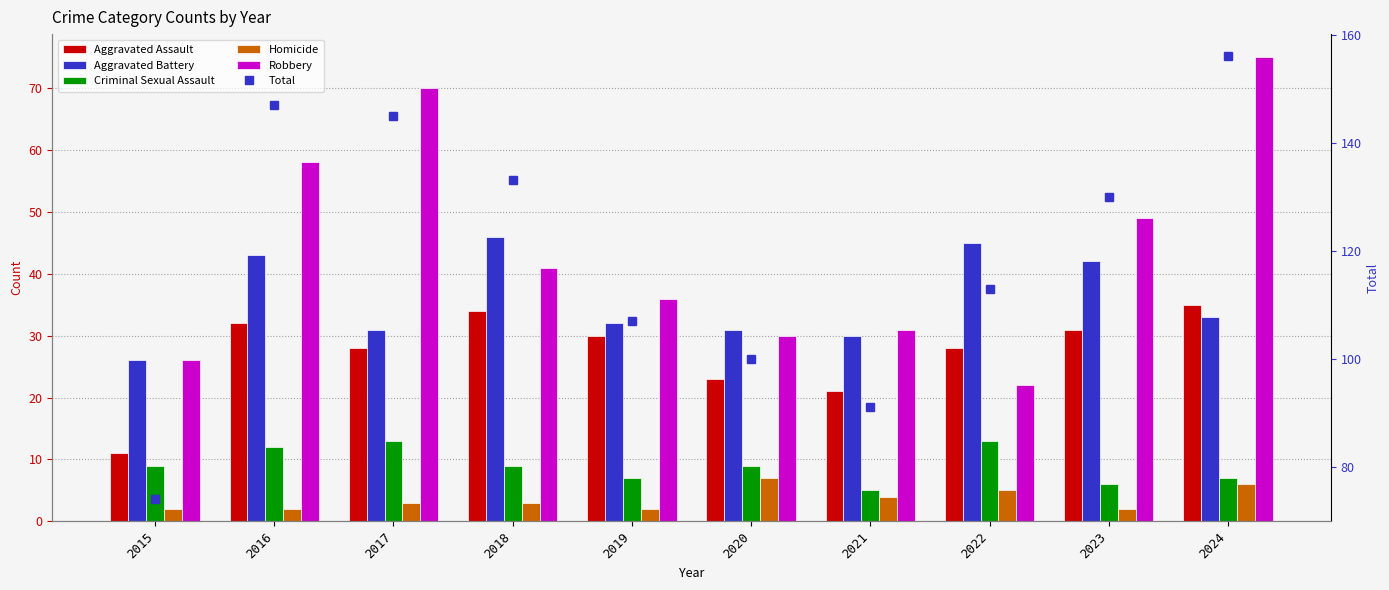

What is the approximate value of Criminal Sexual Assault at 2024?

7